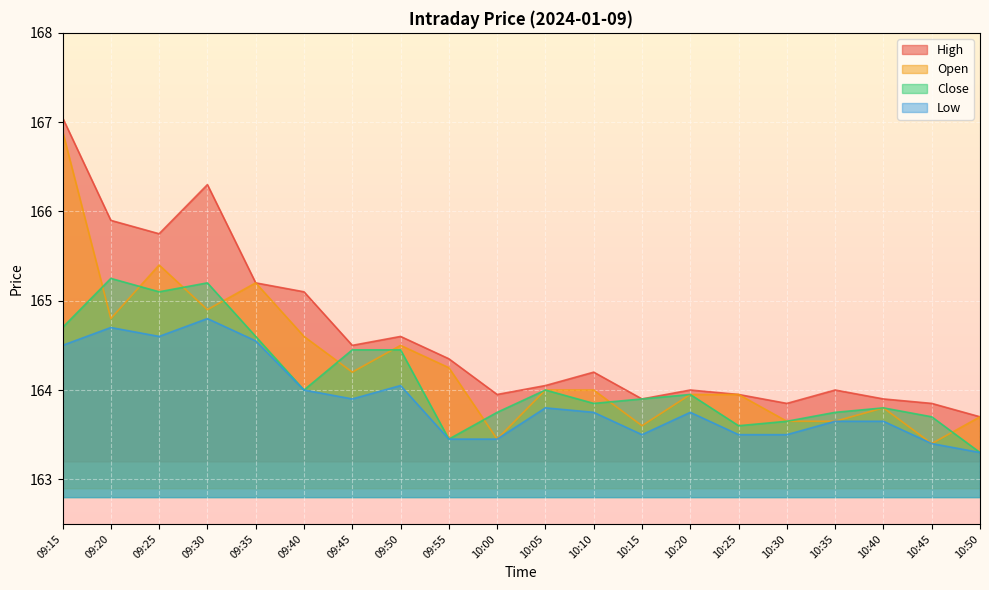

What is the lowest value of the Close series?

163.3